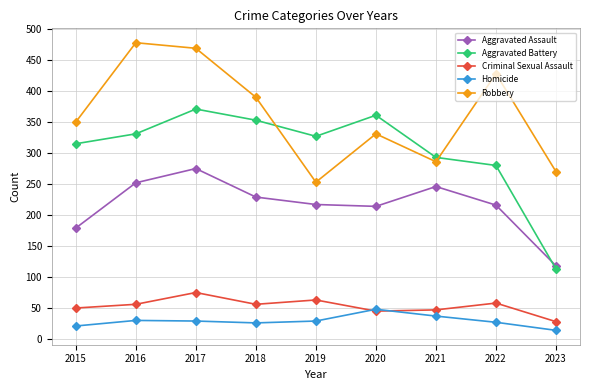

What is the average value of the Robbery series?

362